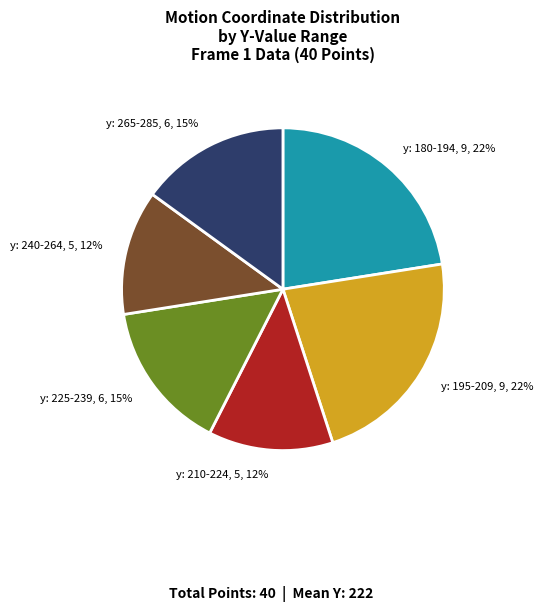

Does y: 225-239 represent more than half of the total?

No